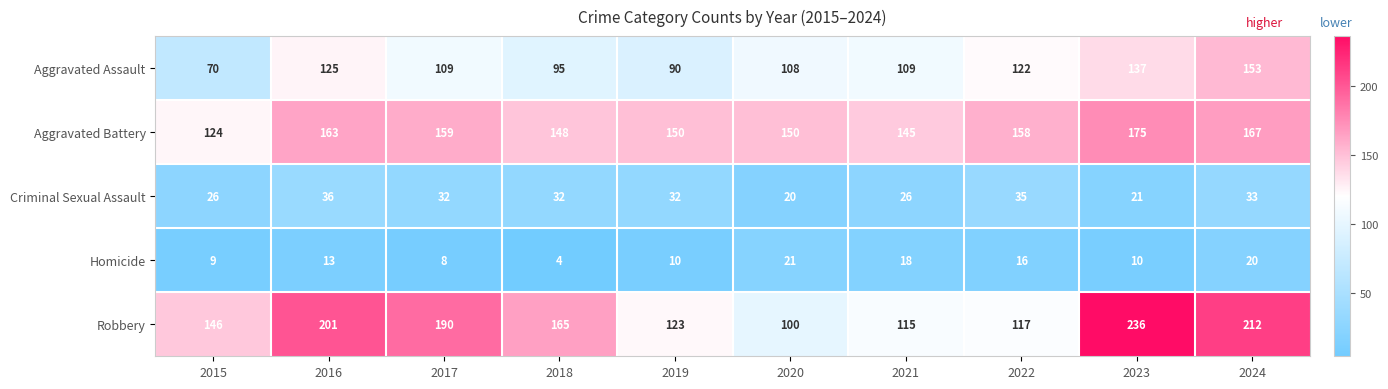

What is the difference between the maximum and minimum values in the Criminal Sexual Assault series?

16